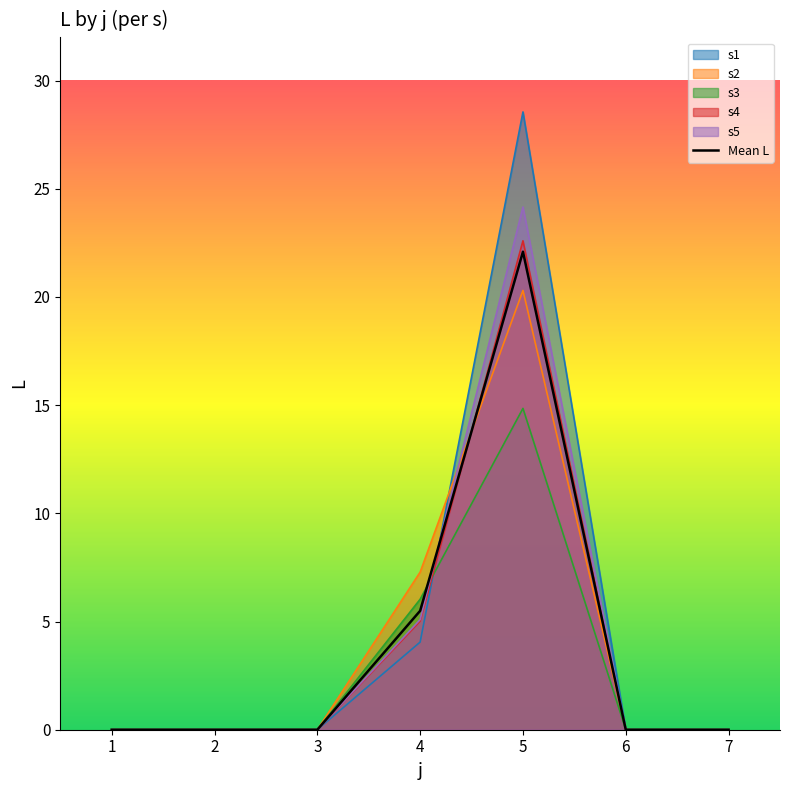

Which label corresponds to the largest value in the chart?

5